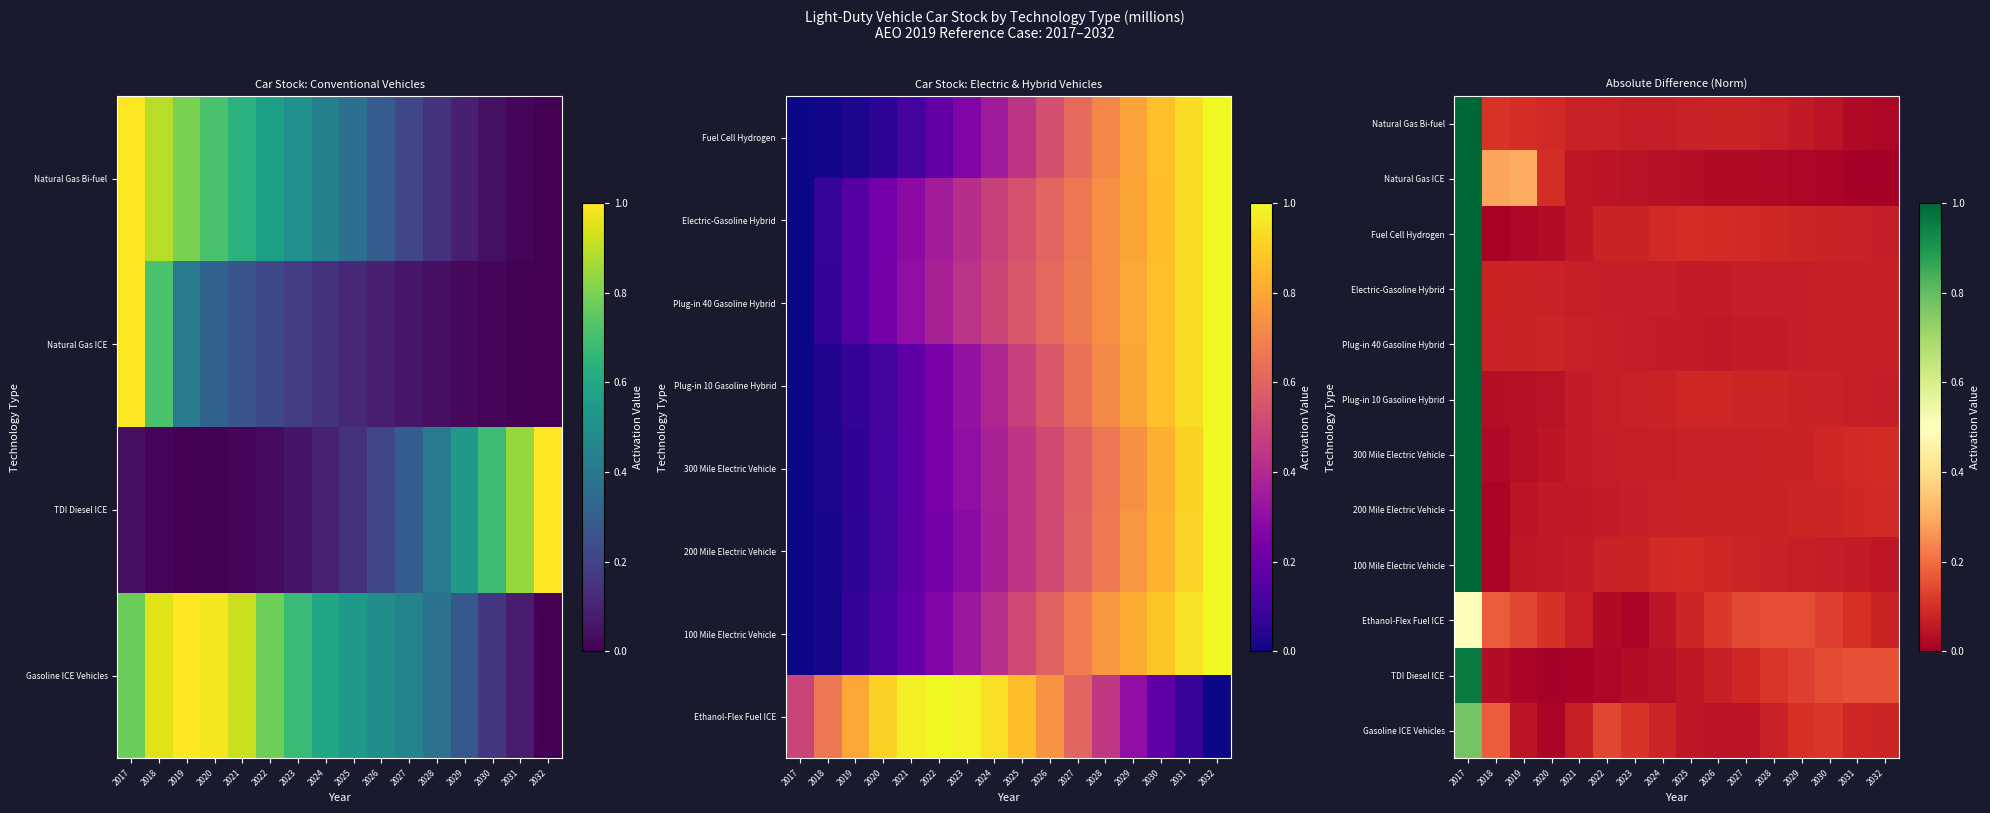

What is the total value across all series at 2024?

0.8